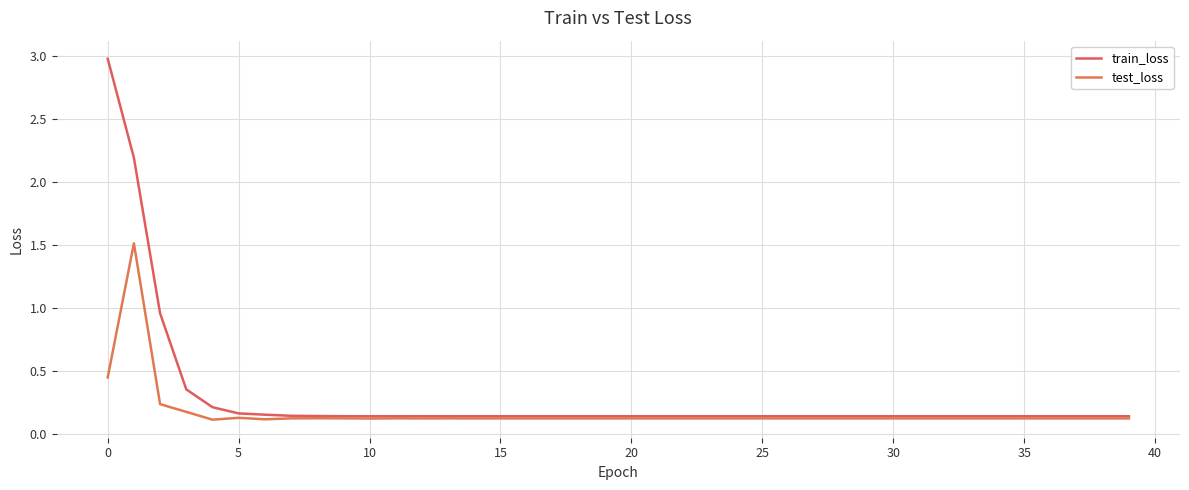

Count the number of categories in the chart.

40